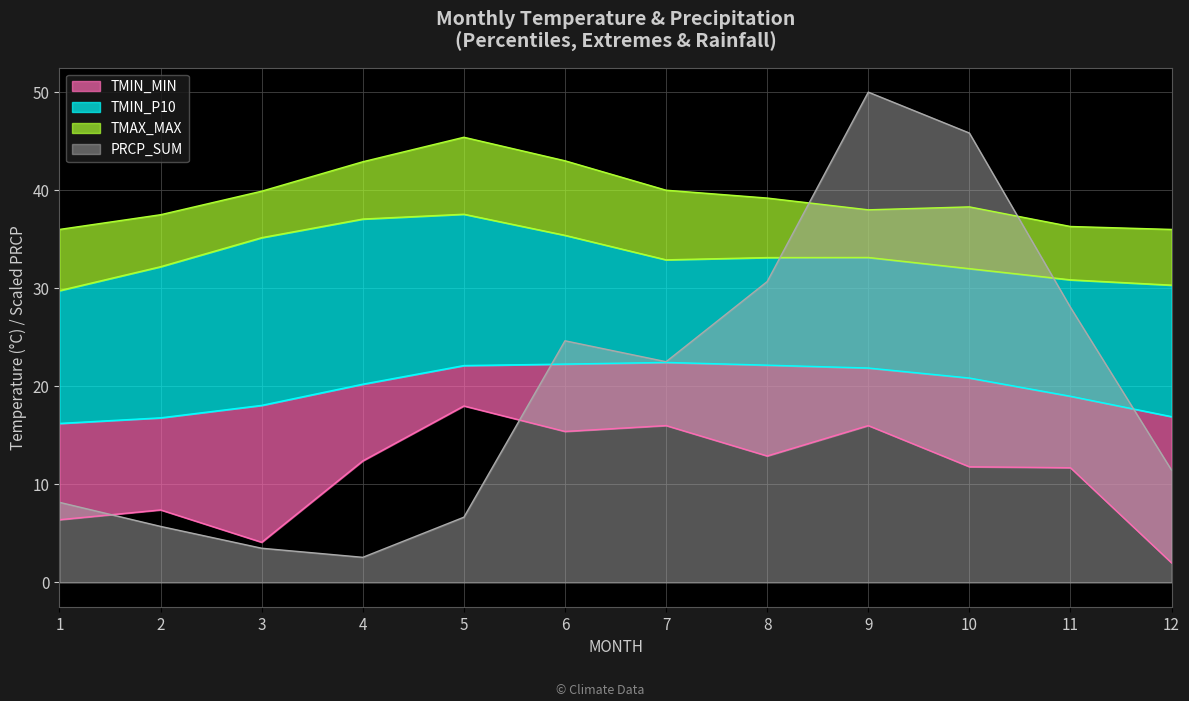

The value of TMIN_MIN at 8 is 18.6. True or false?

False